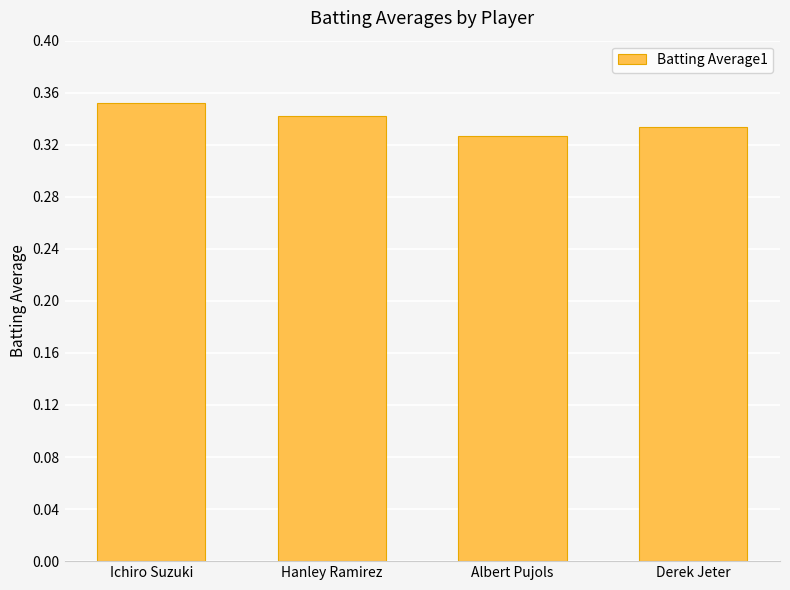

List the labels in order of value, largest first.

Ichiro Suzuki, Hanley Ramirez, Derek Jeter, Albert Pujols